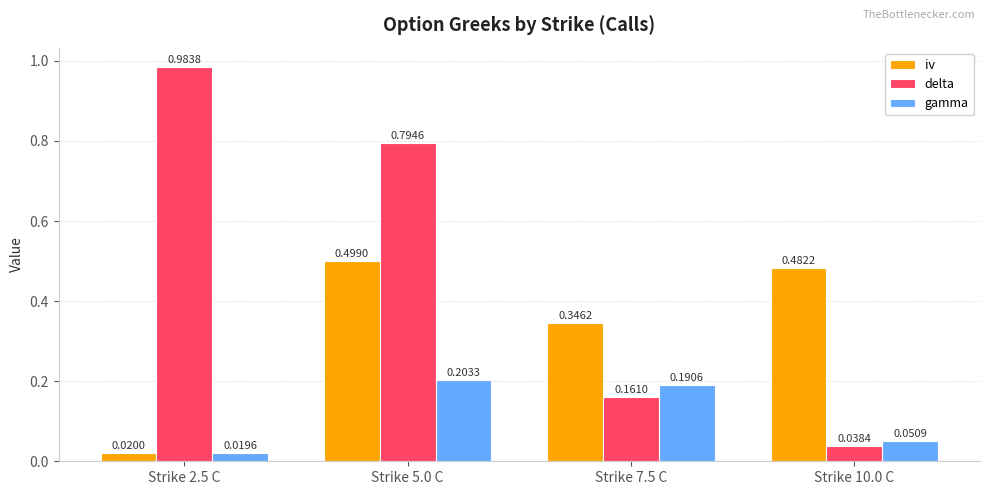

Rank the series by their maximum value, from highest to lowest.

delta, iv, gamma